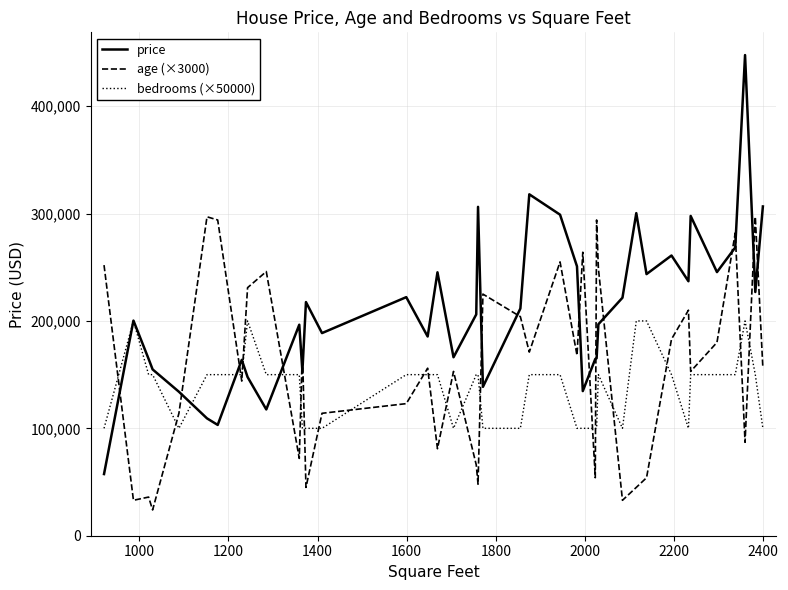

What is the average value of the bedrooms (×50000) series?

137500.0